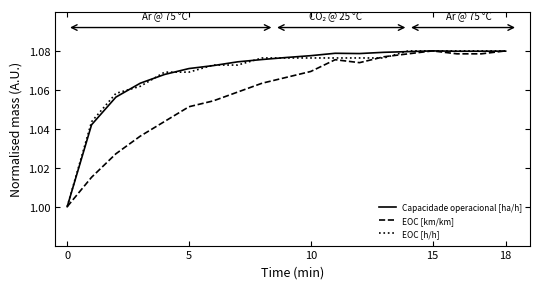

How many interior local valleys does the EOC [km/km] series have?

1